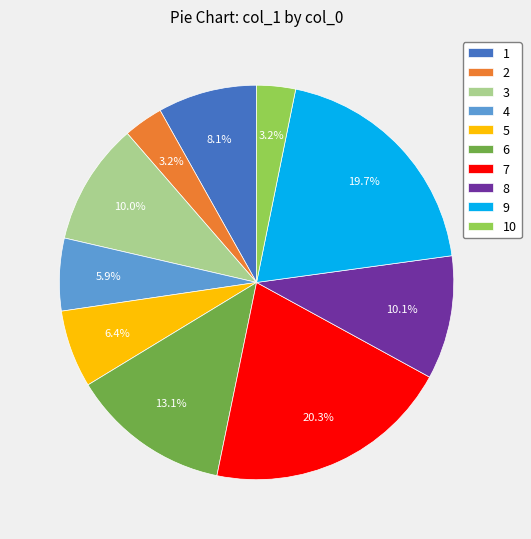

Combined, do 5 and 10 account for over 50%?

No